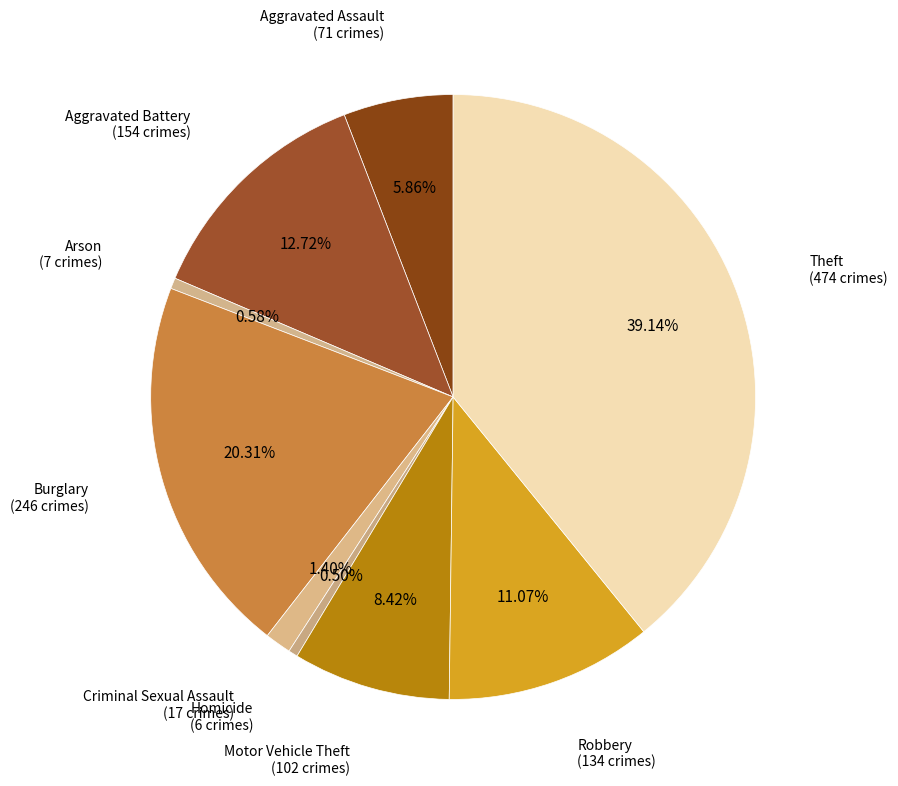

Rank the categories by value from highest to lowest.

Theft, Burglary, Aggravated Battery, Robbery, Motor Vehicle Theft, Aggravated Assault, Criminal Sexual Assault, Arson, Homicide